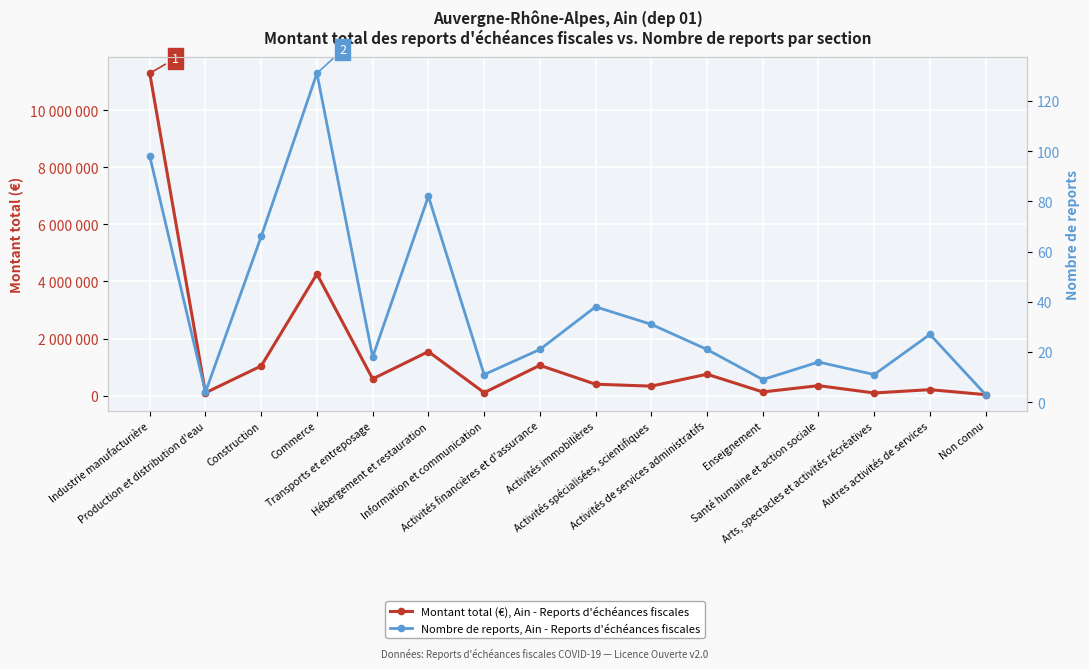

What position from the right is Transports et entreposage?

12